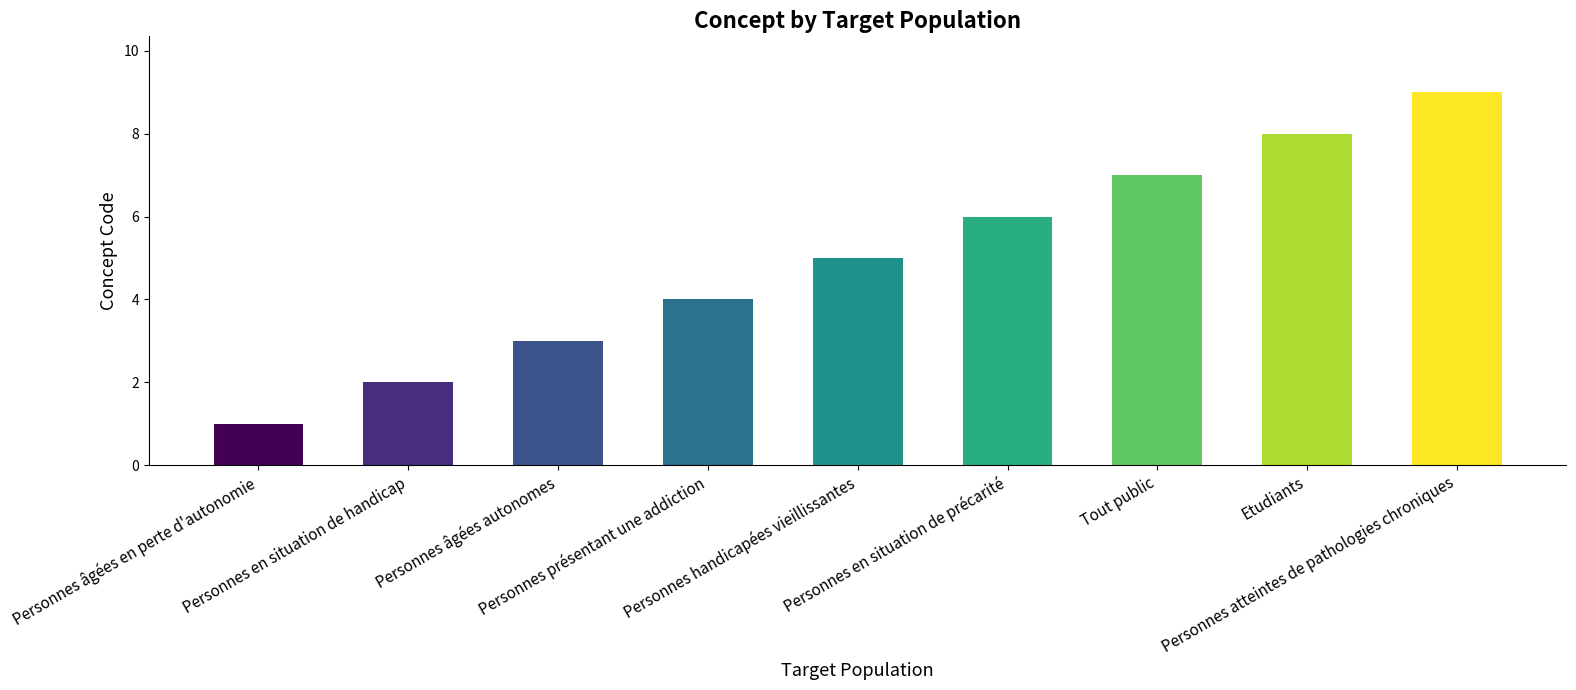

Read the value at Personnes handicapées vieillissantes.

5